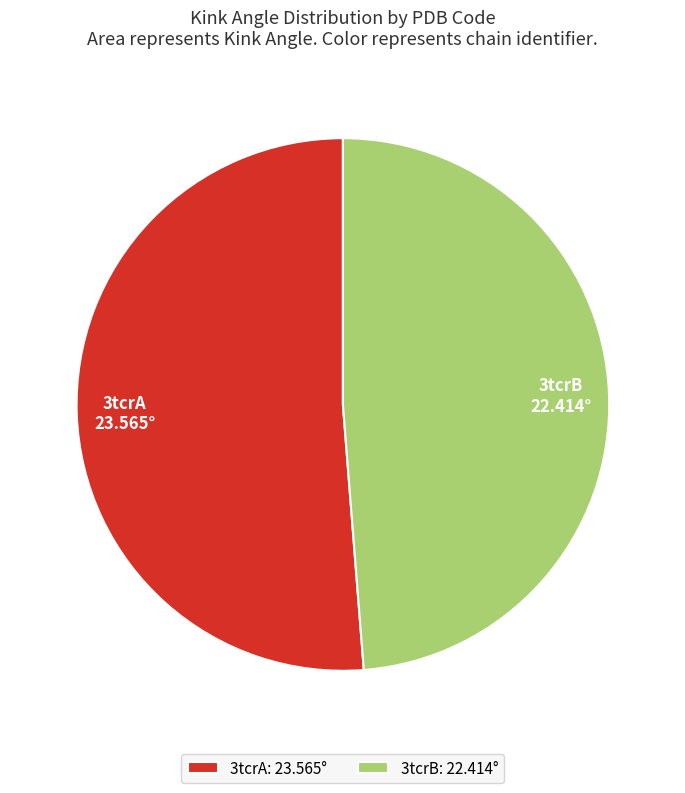

What is the ratio of the value at 3tcrA to the value at 3tcrB?

1.1